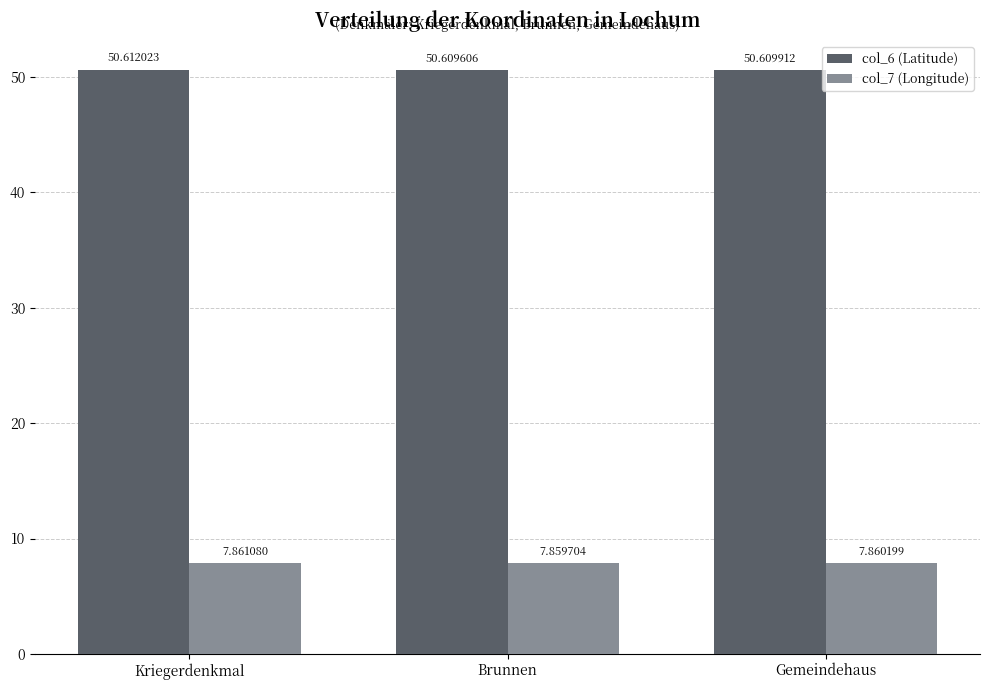

Rank the categories by col_7 (Longitude) value from lowest to highest.

Brunnen, Gemeindehaus, Kriegerdenkmal